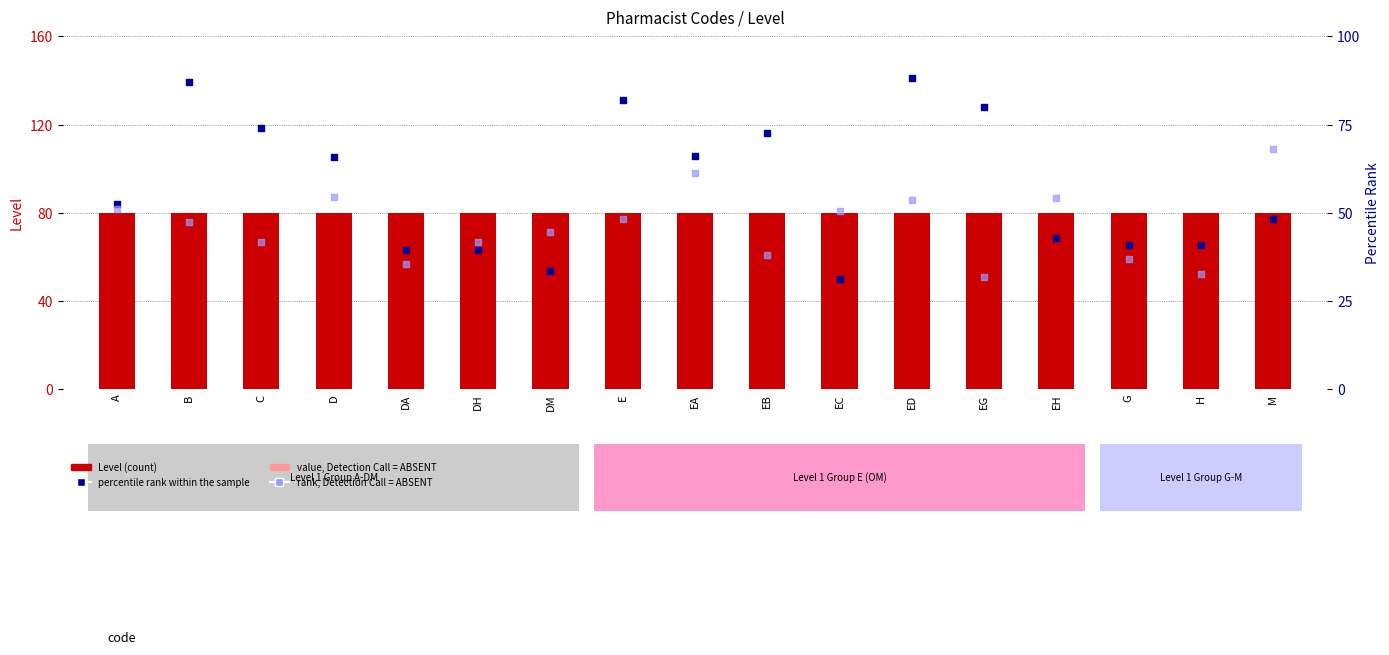

At how many categories does at least one series exceed 17?

17